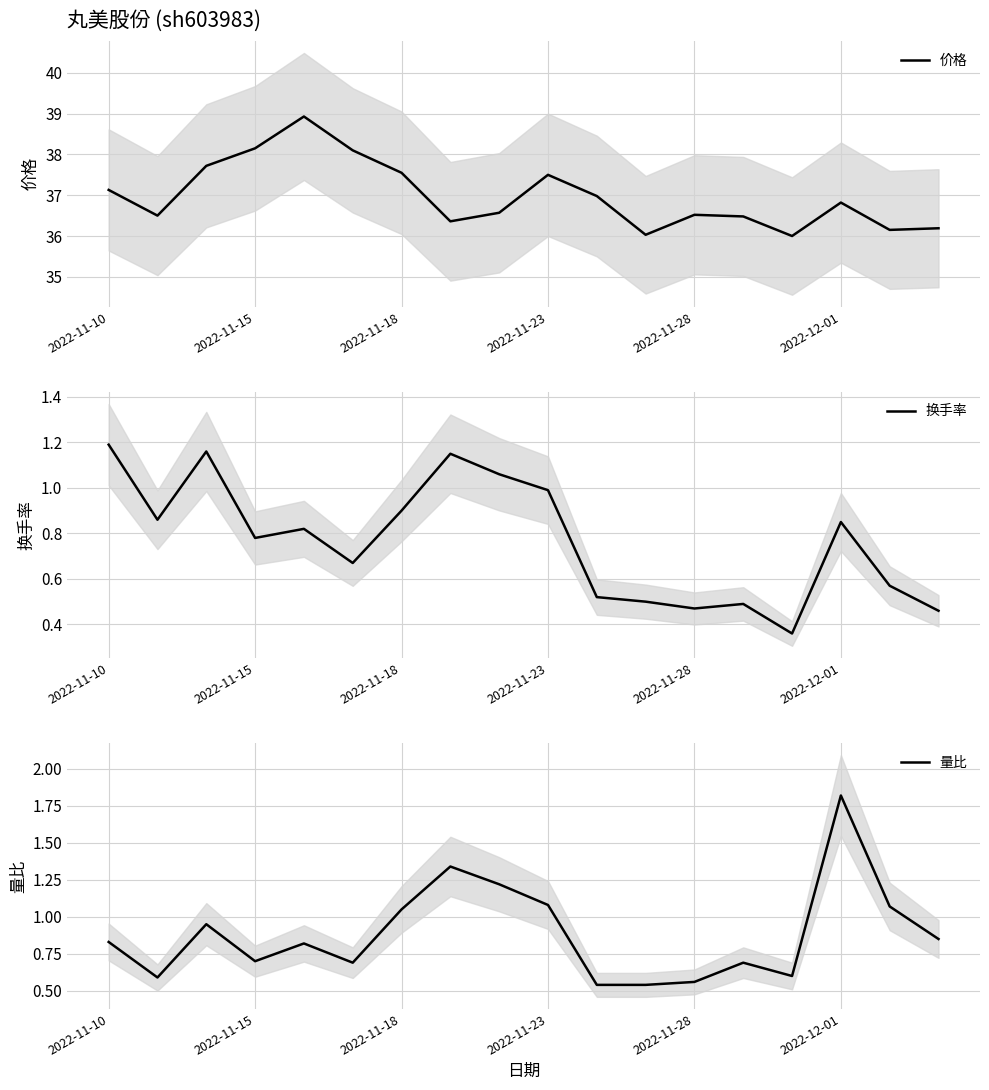

True or false: 价格 has a value of 18.2 at 8.

False